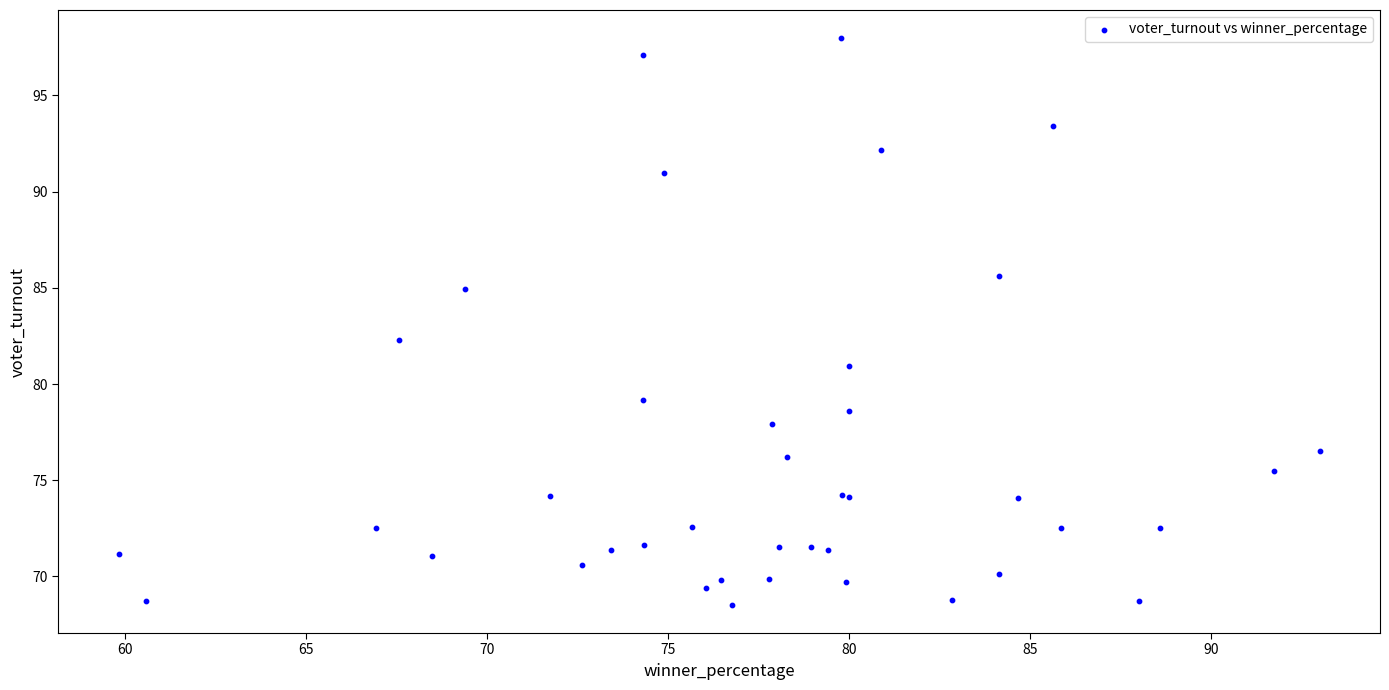

What Y value in the scatter plot is closest to 83?

82.3